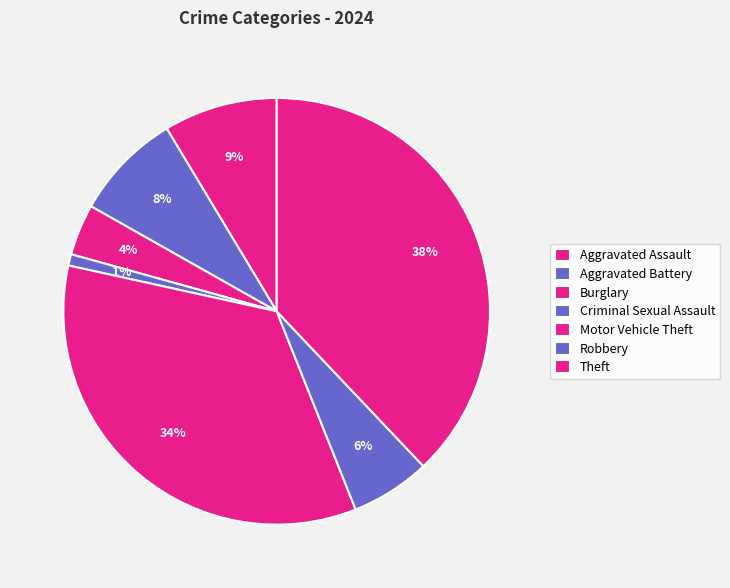

To the nearest percent, what is the average slice percentage?

14%